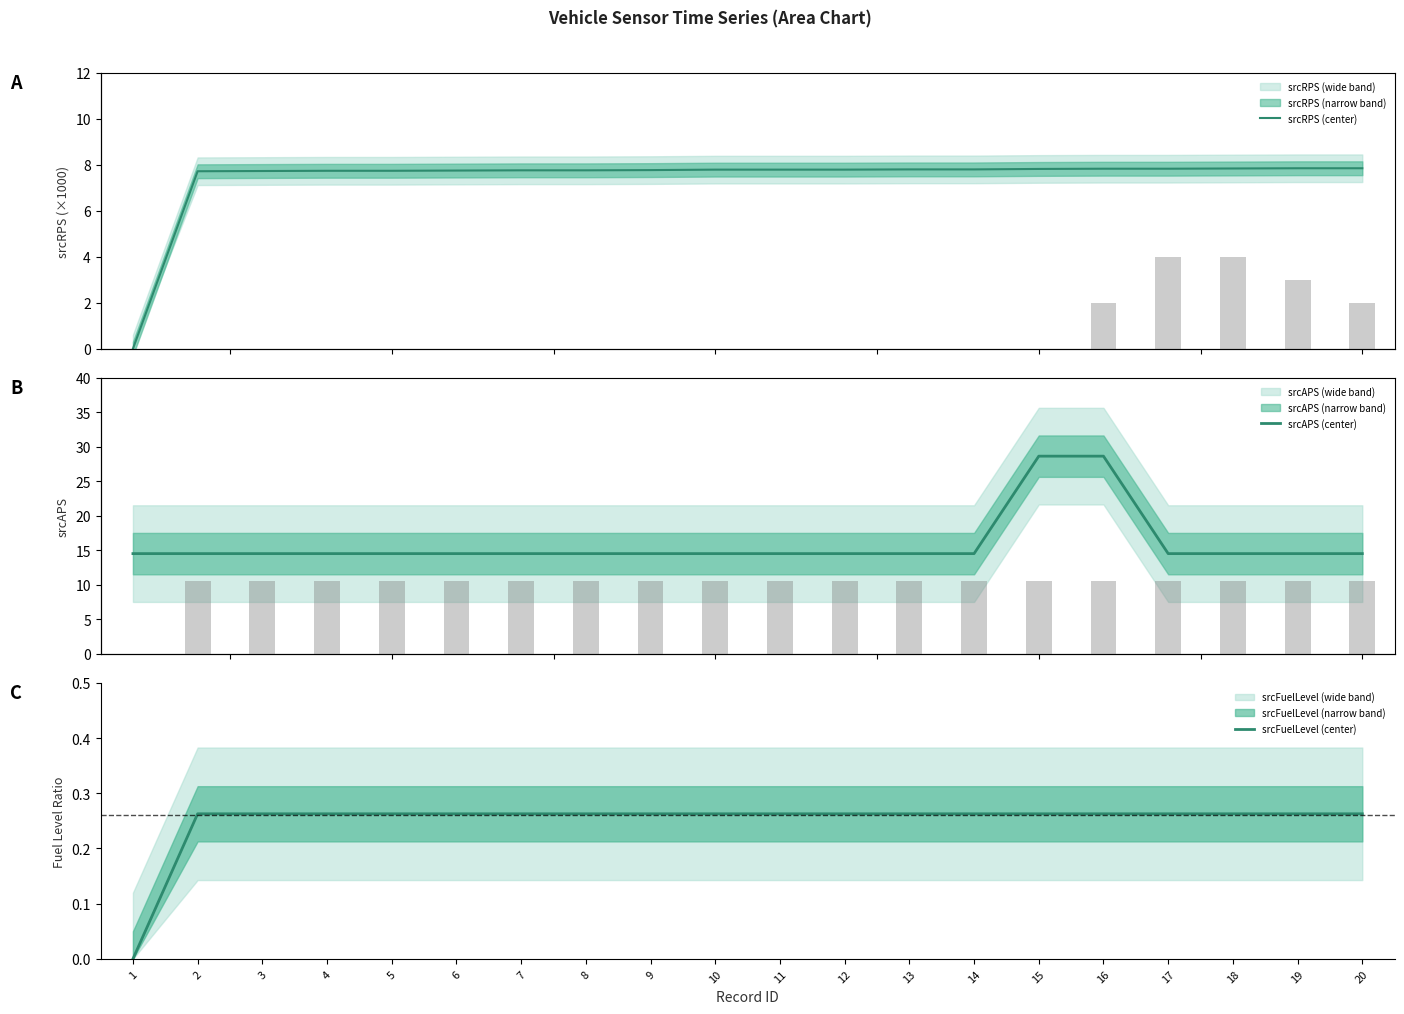

What is the difference between the maximum and minimum values in the srcFuelLevel (center) series?

0.3